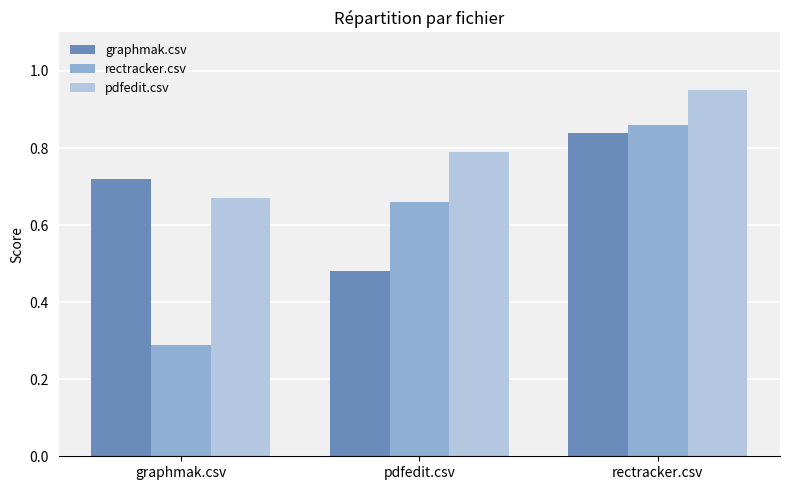

The value of pdfedit.csv at rectracker.csv is 0.2. True or false?

False